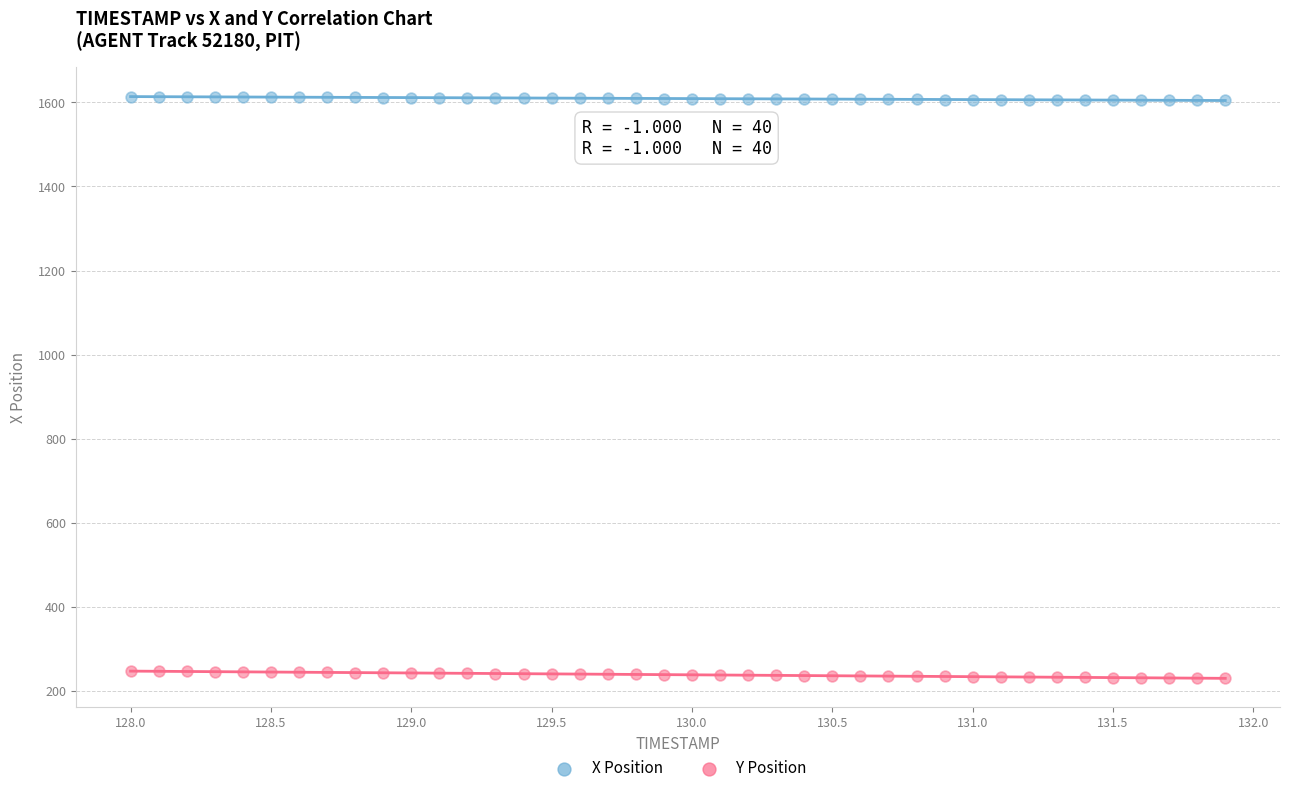

Which series contains the highest Y value?

X Position